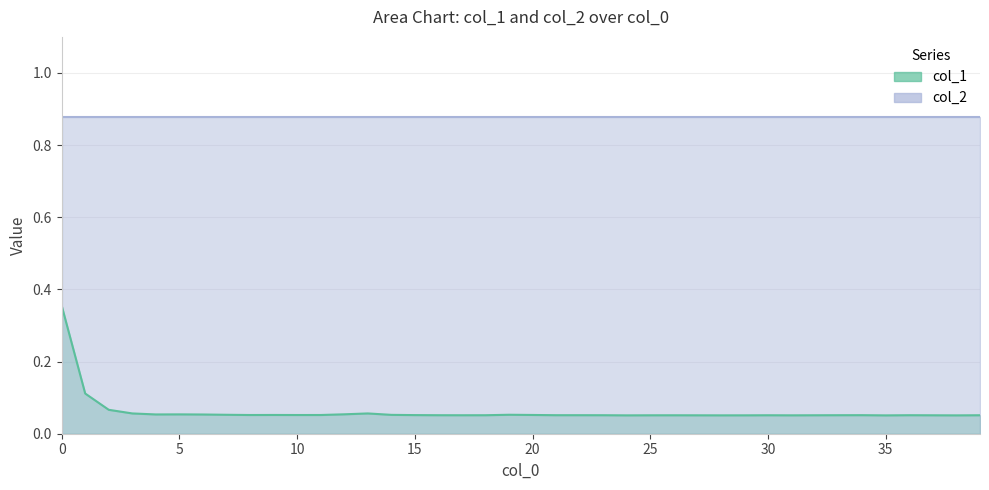

Does the chart display data point markers on the line(s)?

No